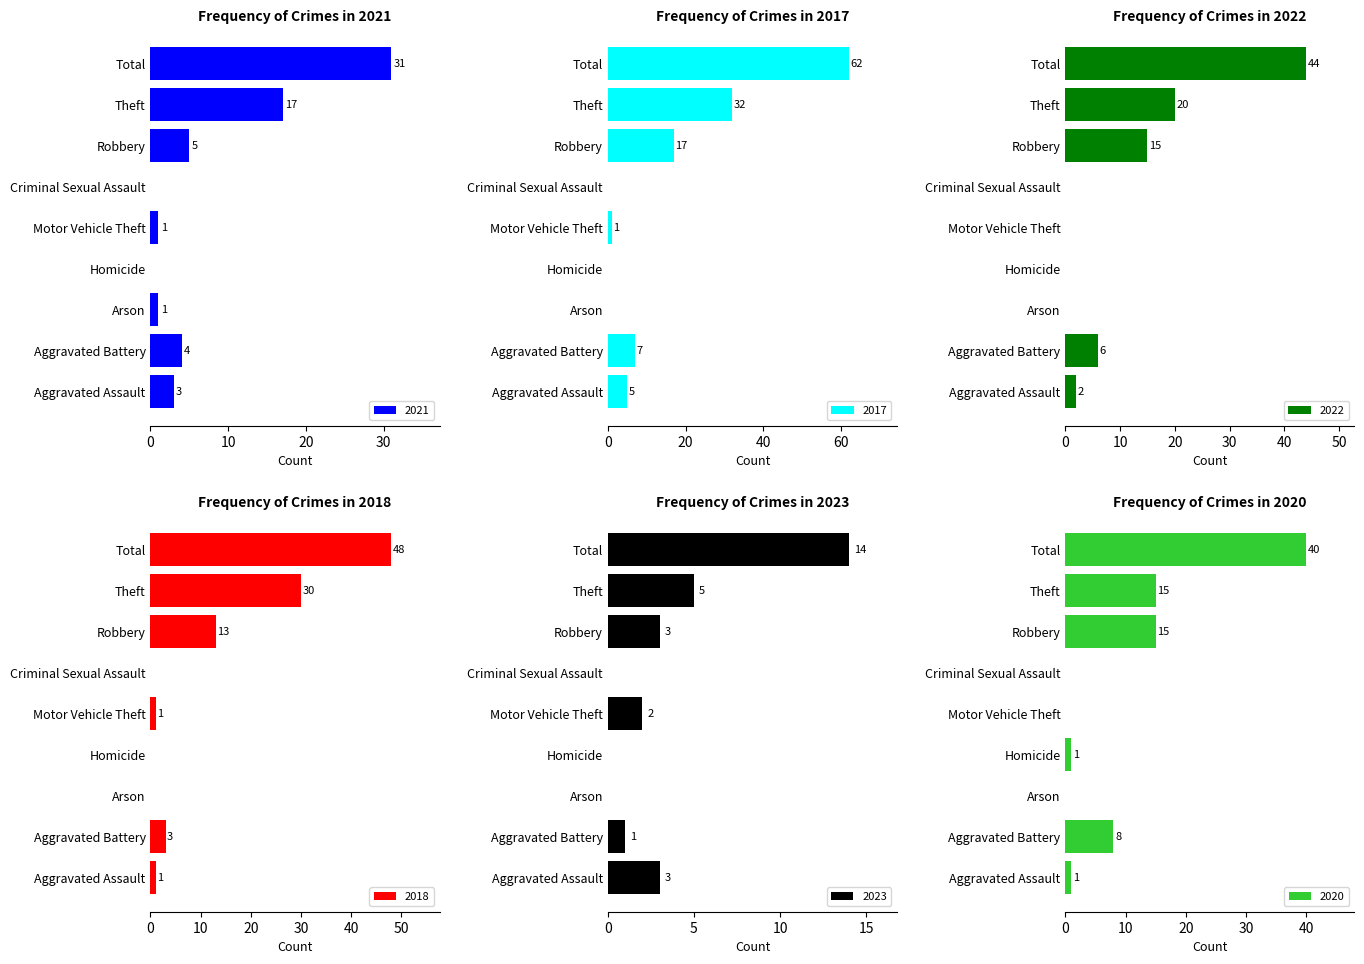

How many bars are there in total?

54